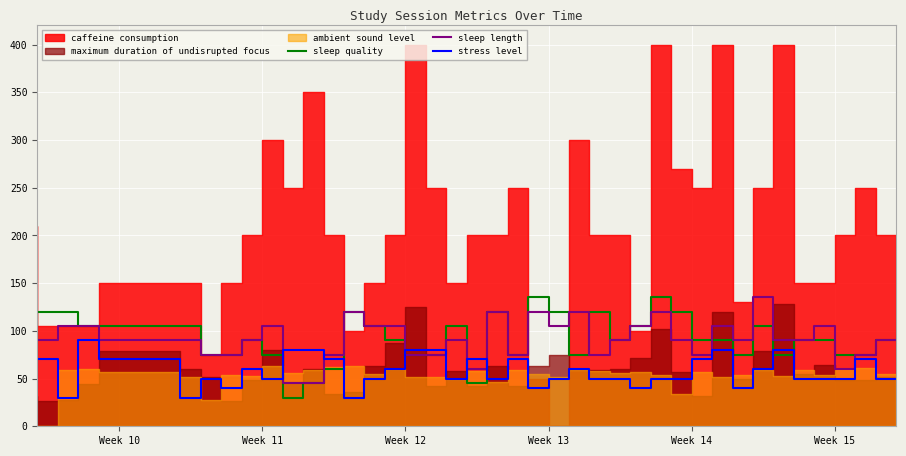

What is the highest value of the stress level series?

90